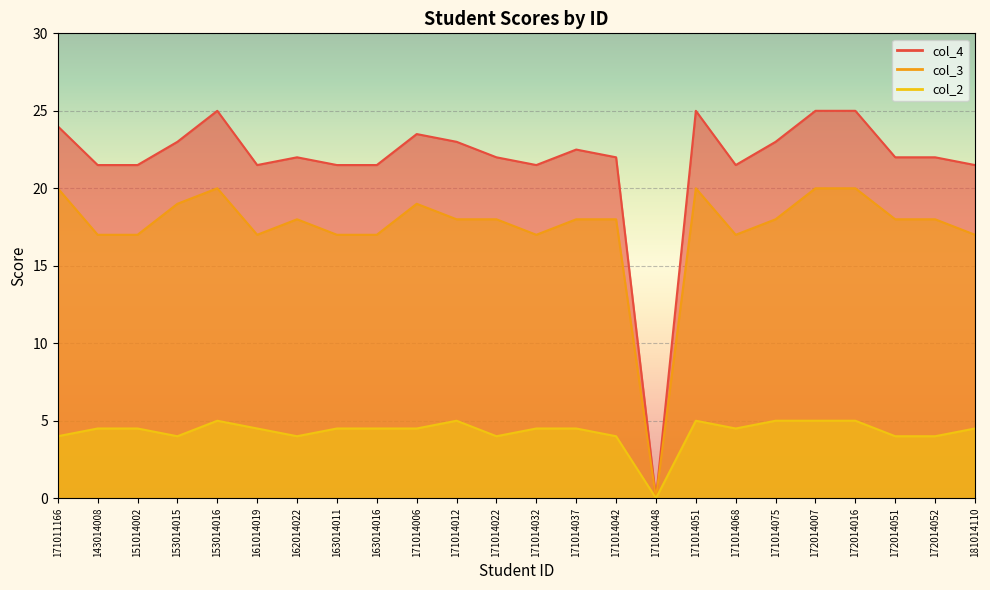

What is the maximum value for col_4?

25.0